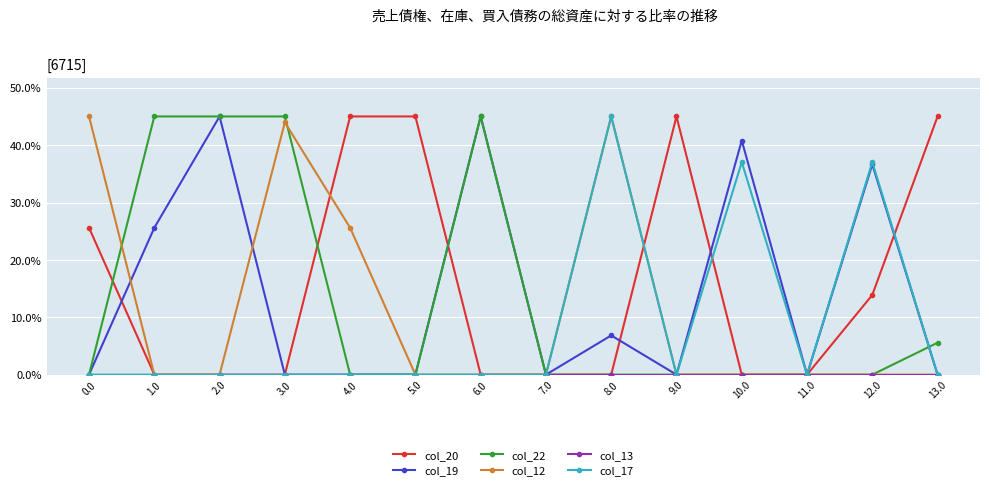

At which category is the sum across all series the highest?

8.0